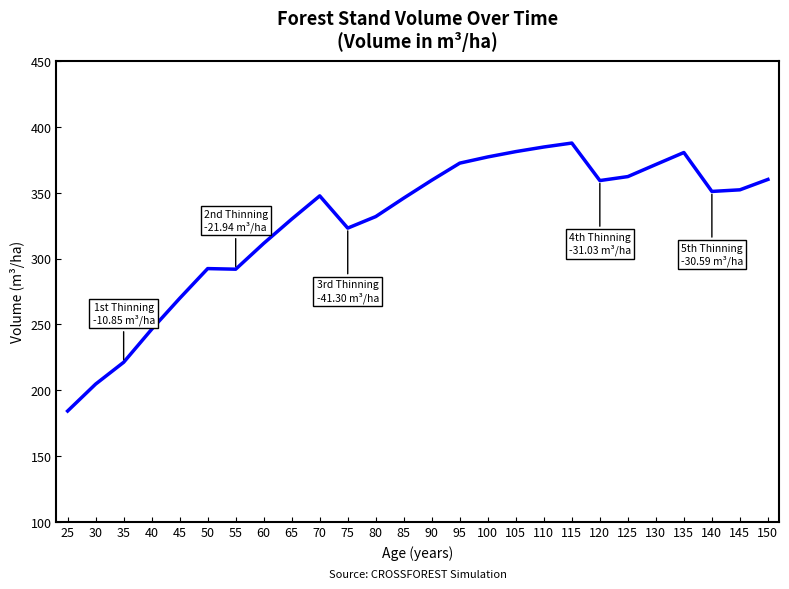

Read the value at 120.

359.3